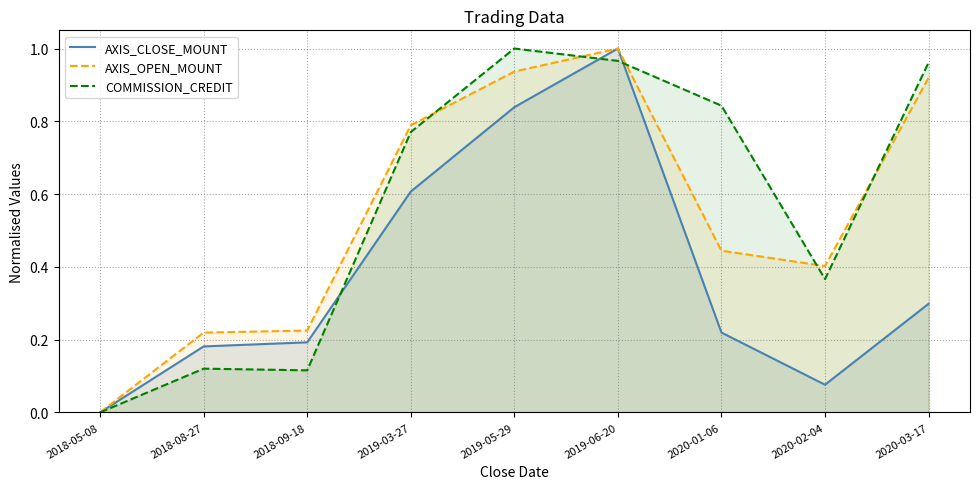

How many lines are shown in the chart?

3